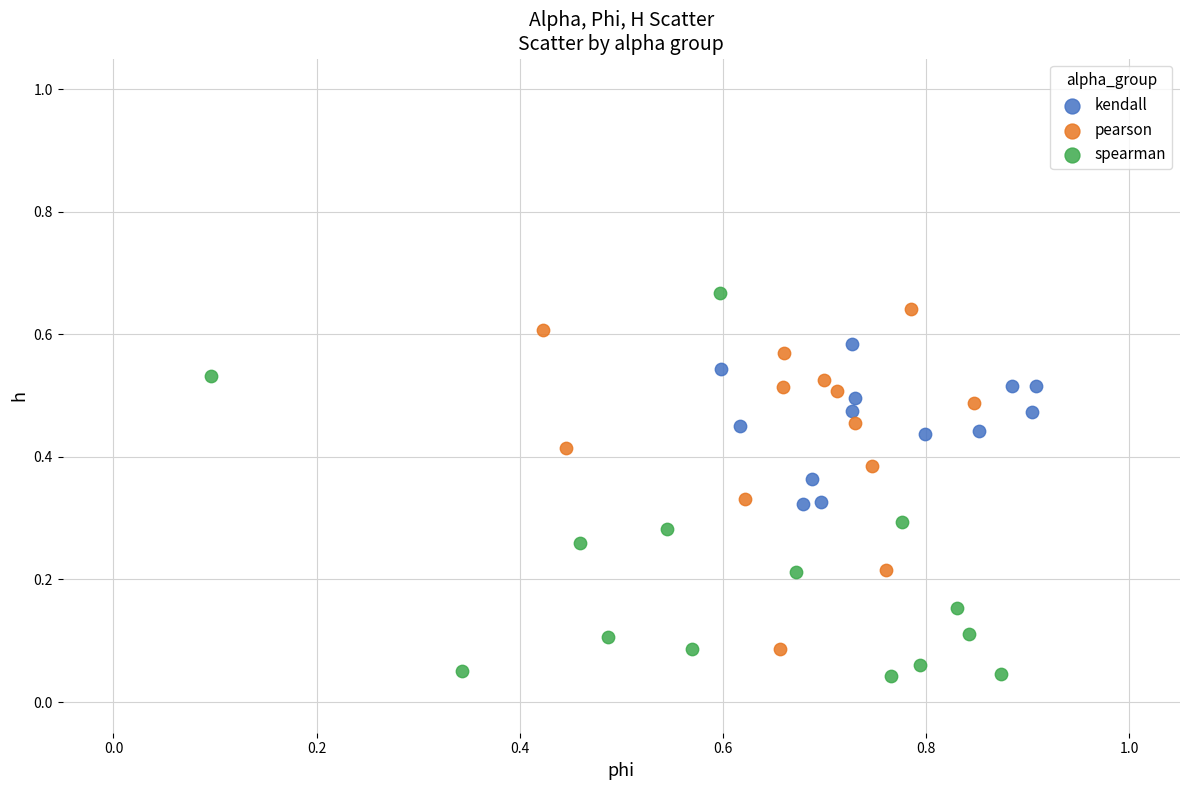

Which series reaches the minimum Y coordinate?

spearman